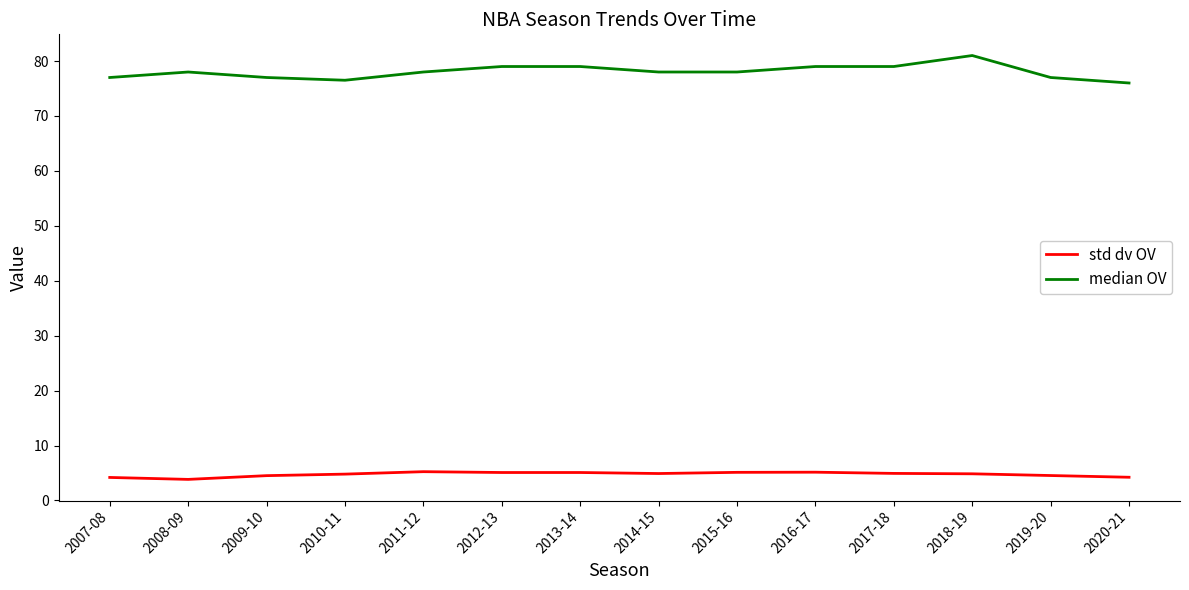

Is the value of std dv OV at 2018-19 greater than the value of median OV at 2012-13?

No